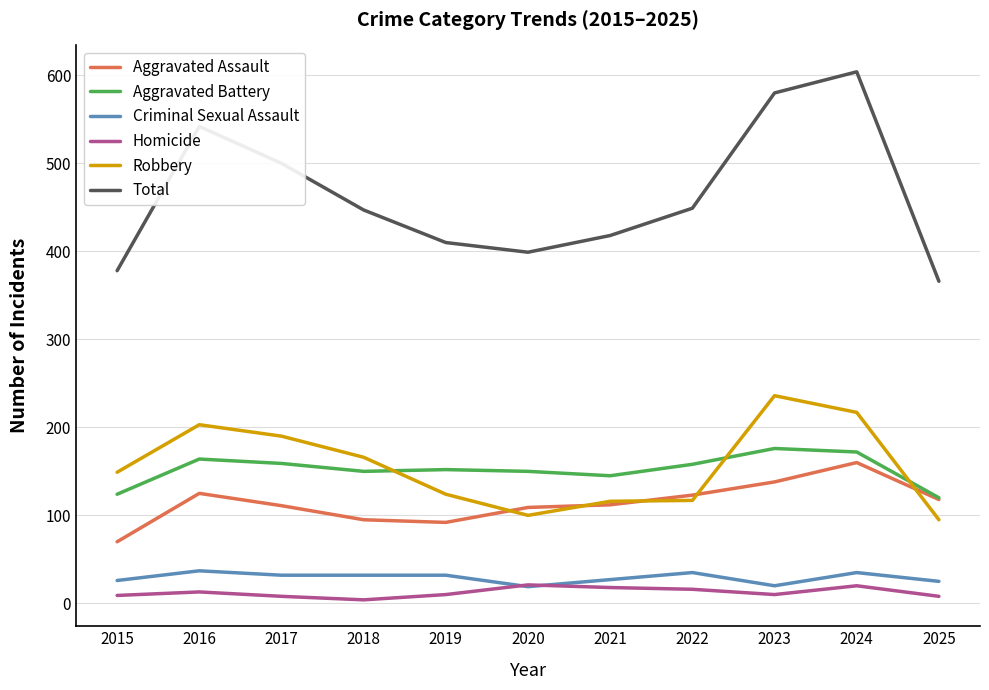

Which category has the highest value in the Total series?

2024